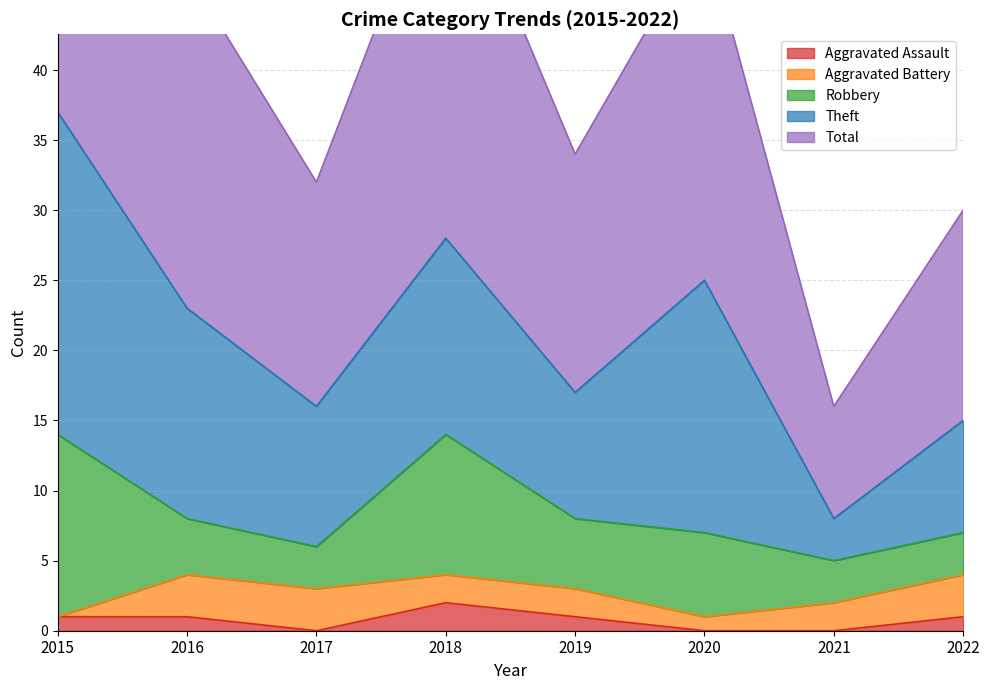

At which label is Robbery closest to 8?

2018